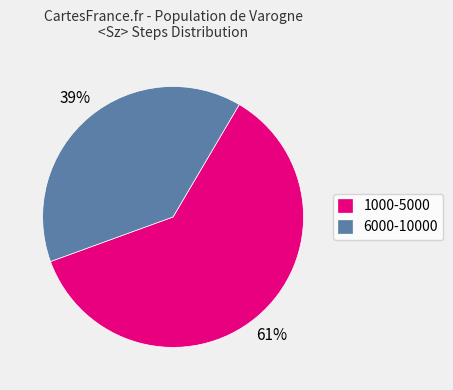

Which category accounts for the majority?

1000-5000